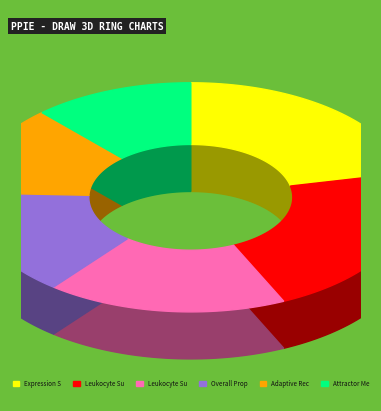

What percentage is NOT represented by Leukocyte Subset (%)?

82.4%